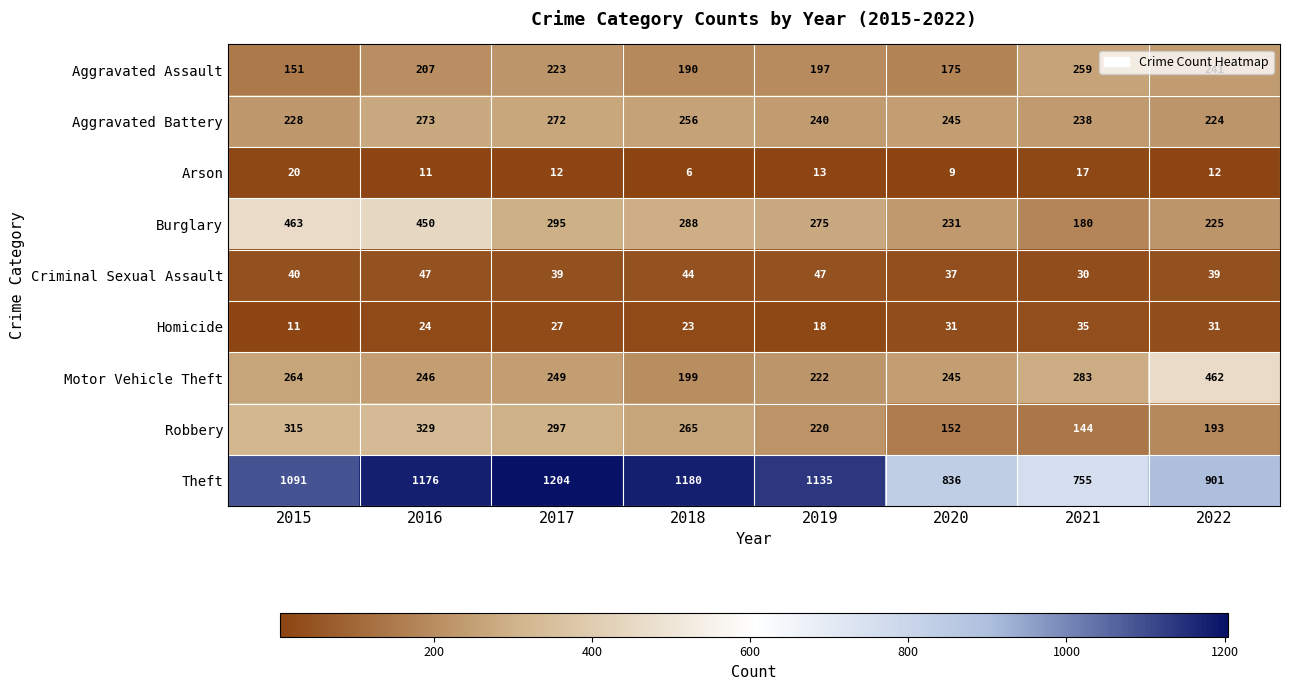

Rank the categories by Burglary value from highest to lowest.

2015, 2016, 2017, 2018, 2019, 2020, 2022, 2021